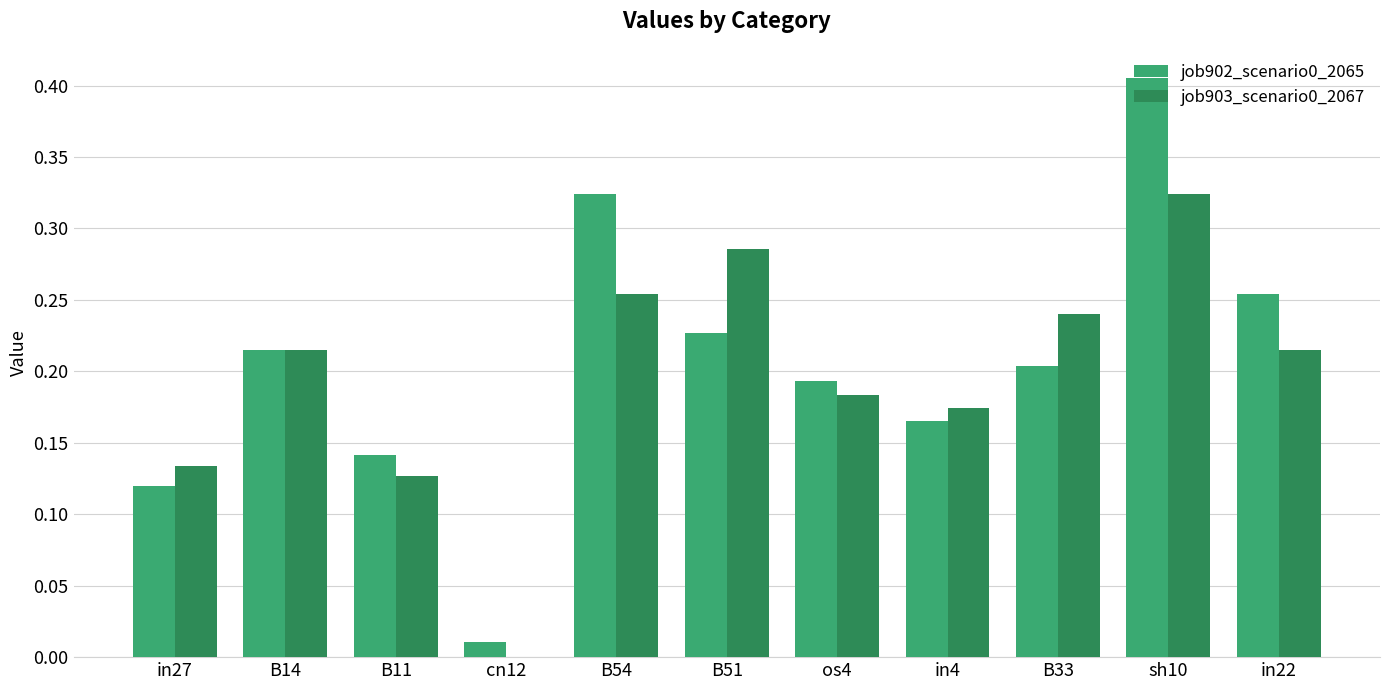

At which category is the sum across all series the highest?

sh10